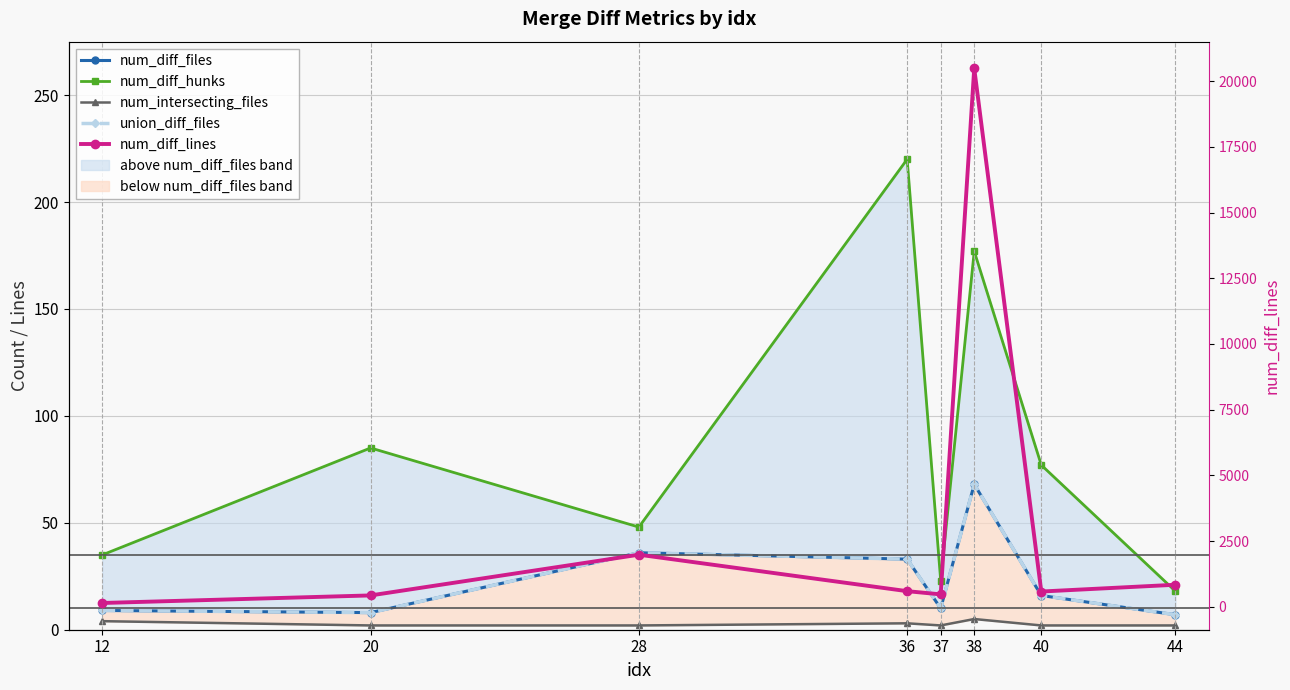

What is the approximate value of union_diff_files at 12, to the nearest 5?

10